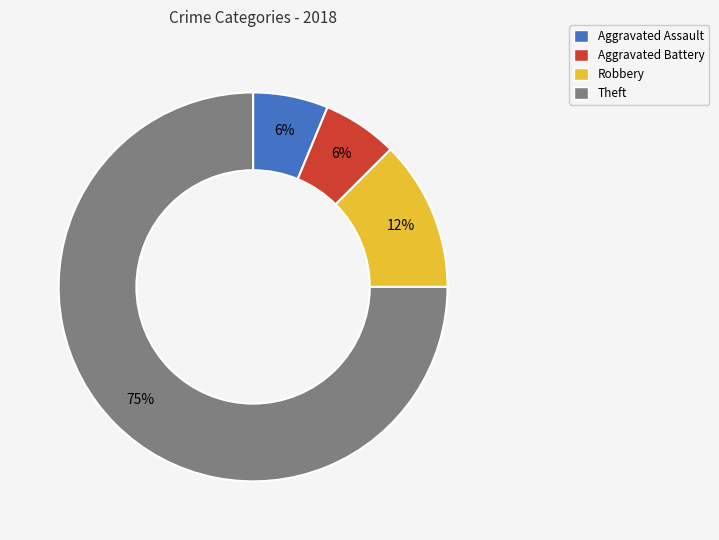

Combined, do Robbery and Aggravated Battery account for over 50%?

No